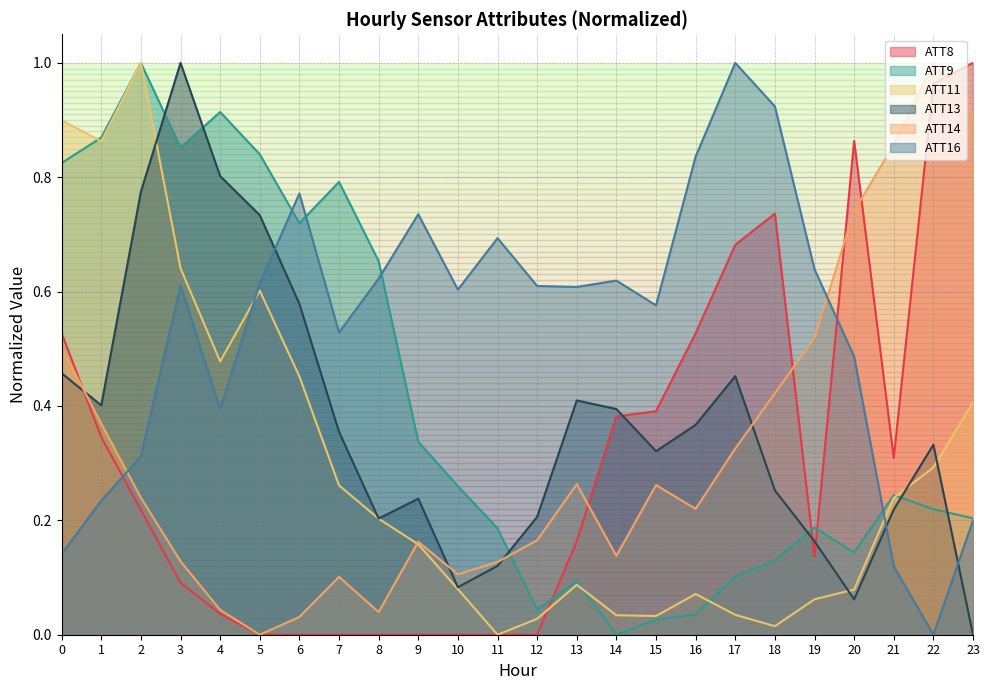

The ATT11 series shows 0.2 at 9. True or false?

True